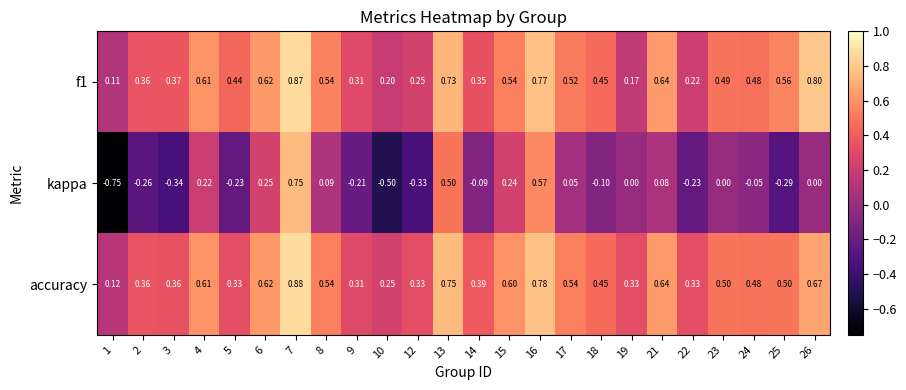

Count the number of categories in the chart.

24